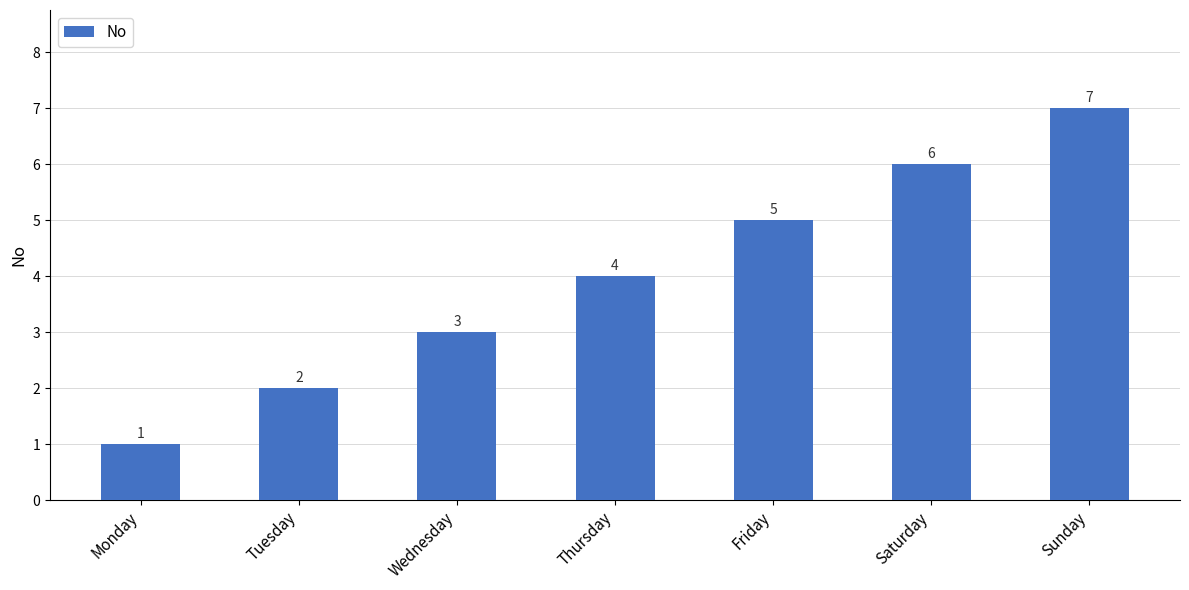

Which category has the lowest value across all series?

Monday